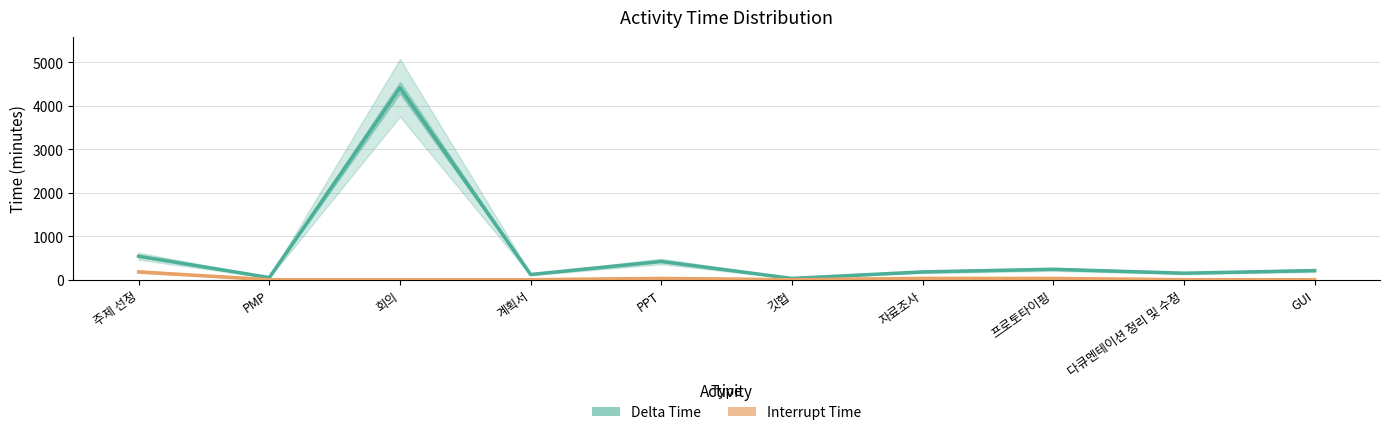

What is the difference between the highest and lowest values at 다큐멘테이션 정리 및 수정?

150